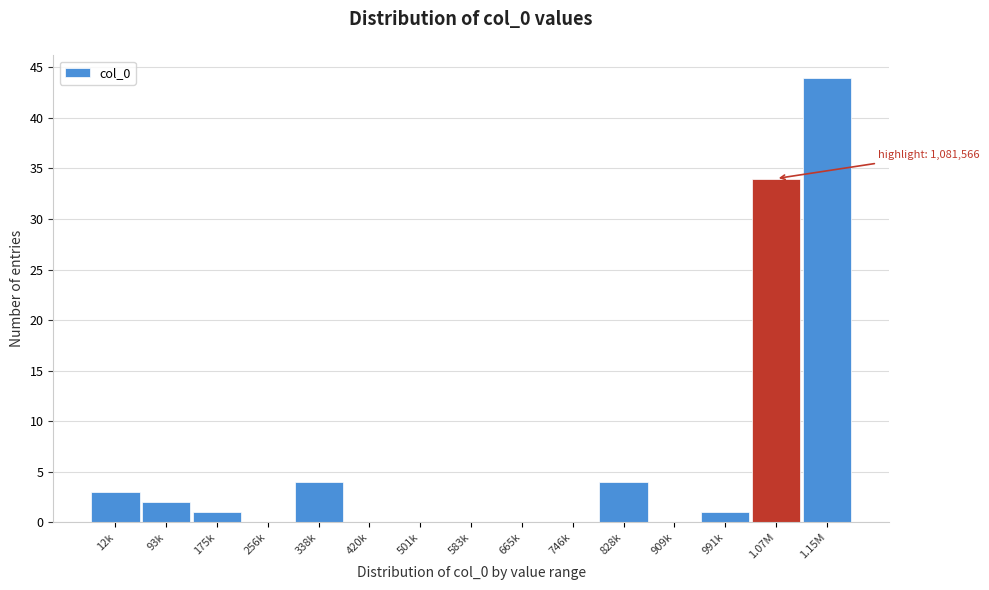

Reading right to left, list all the values displayed in this chart.

1.15M=44	1.07M=34	991k=1	909k=0	828k=4	746k=0	665k=0	583k=0	501k=0	420k=0	338k=4	256k=0	175k=1	93k=2	12k=3